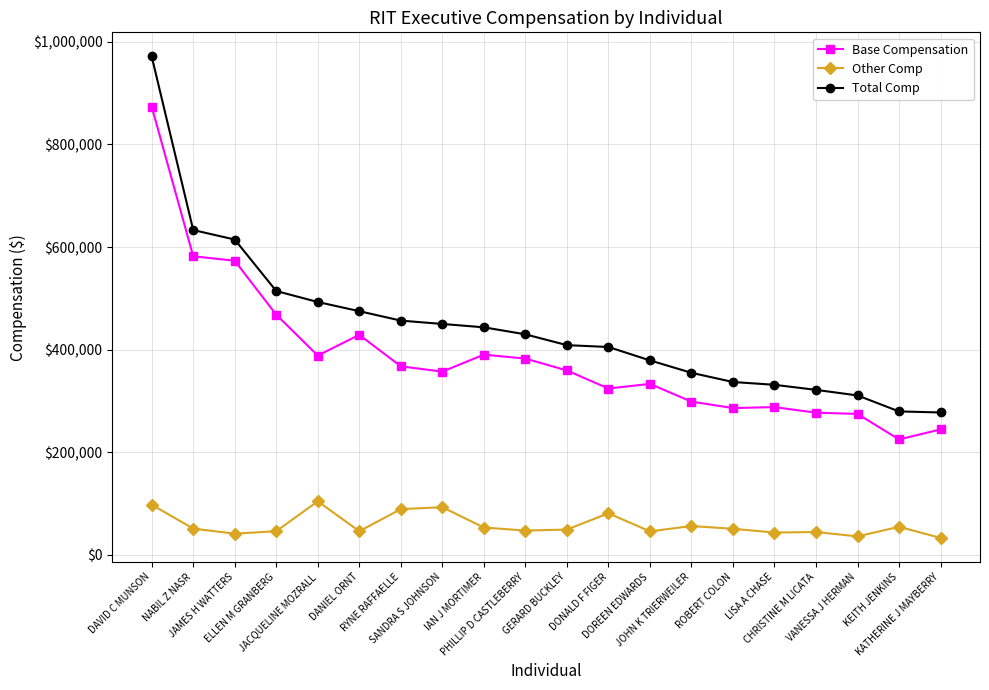

What position from the left is CHRISTINE M LICATA?

17